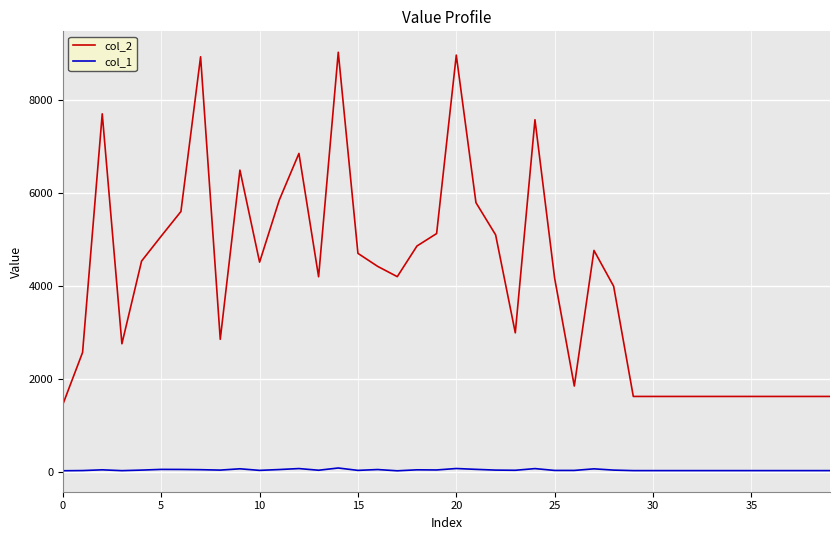

In col_2, how many points are higher than both neighbors (excluding endpoints)?

8